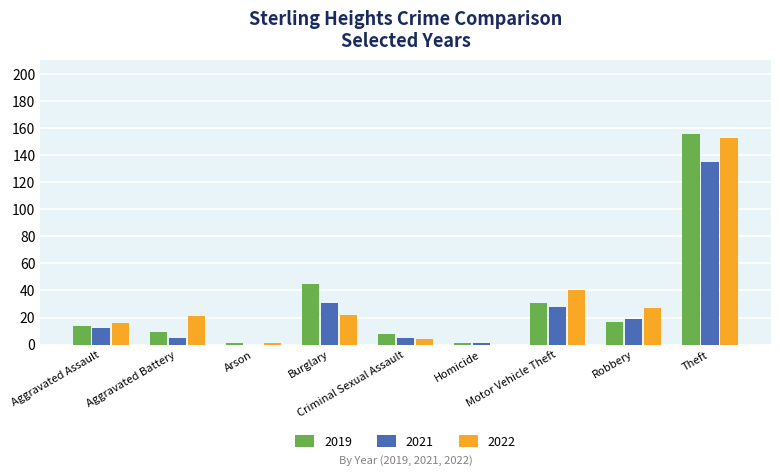

What is the sum of all 2019 values?

282